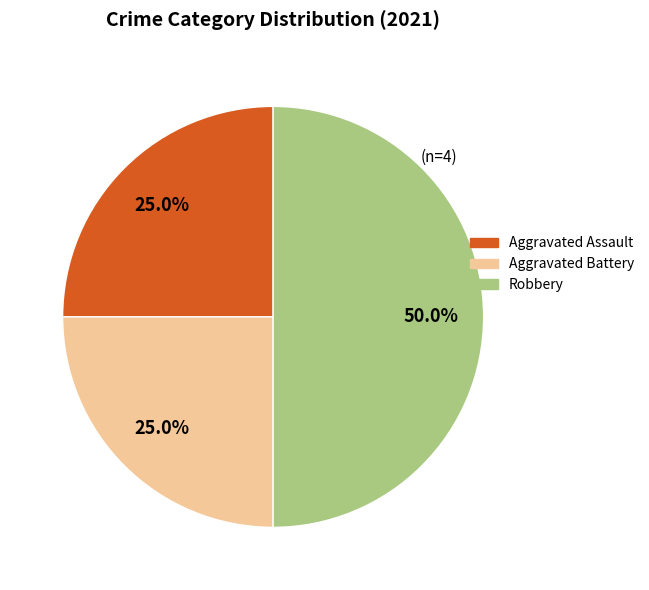

Combined, do Robbery and Aggravated Assault account for over 50%?

Yes